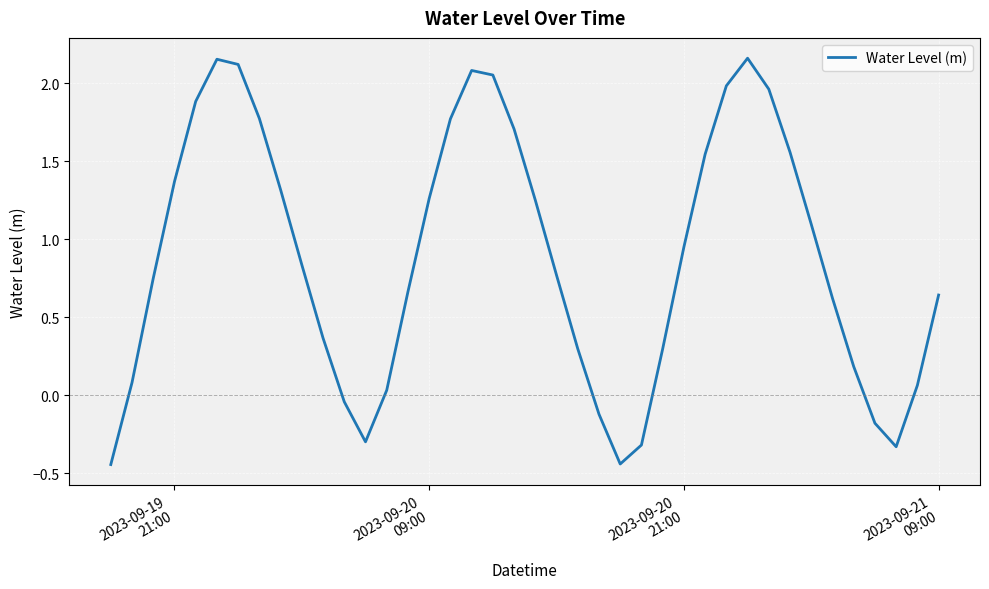

How many series are shown in this chart?

1